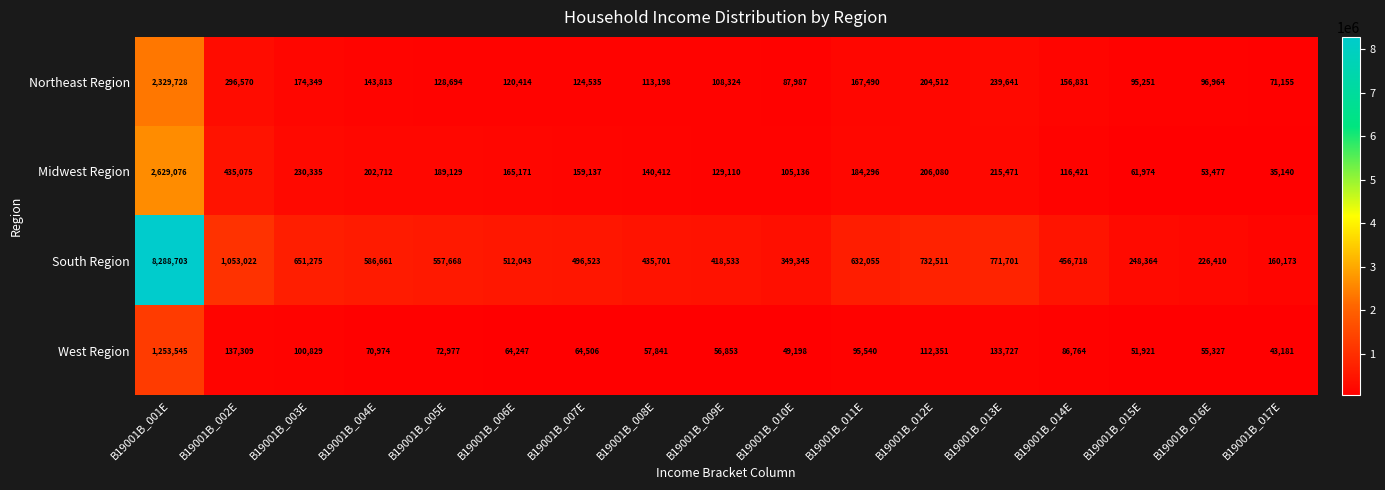

What is the spread (max minus min) of values at B19001B_017E?

125033